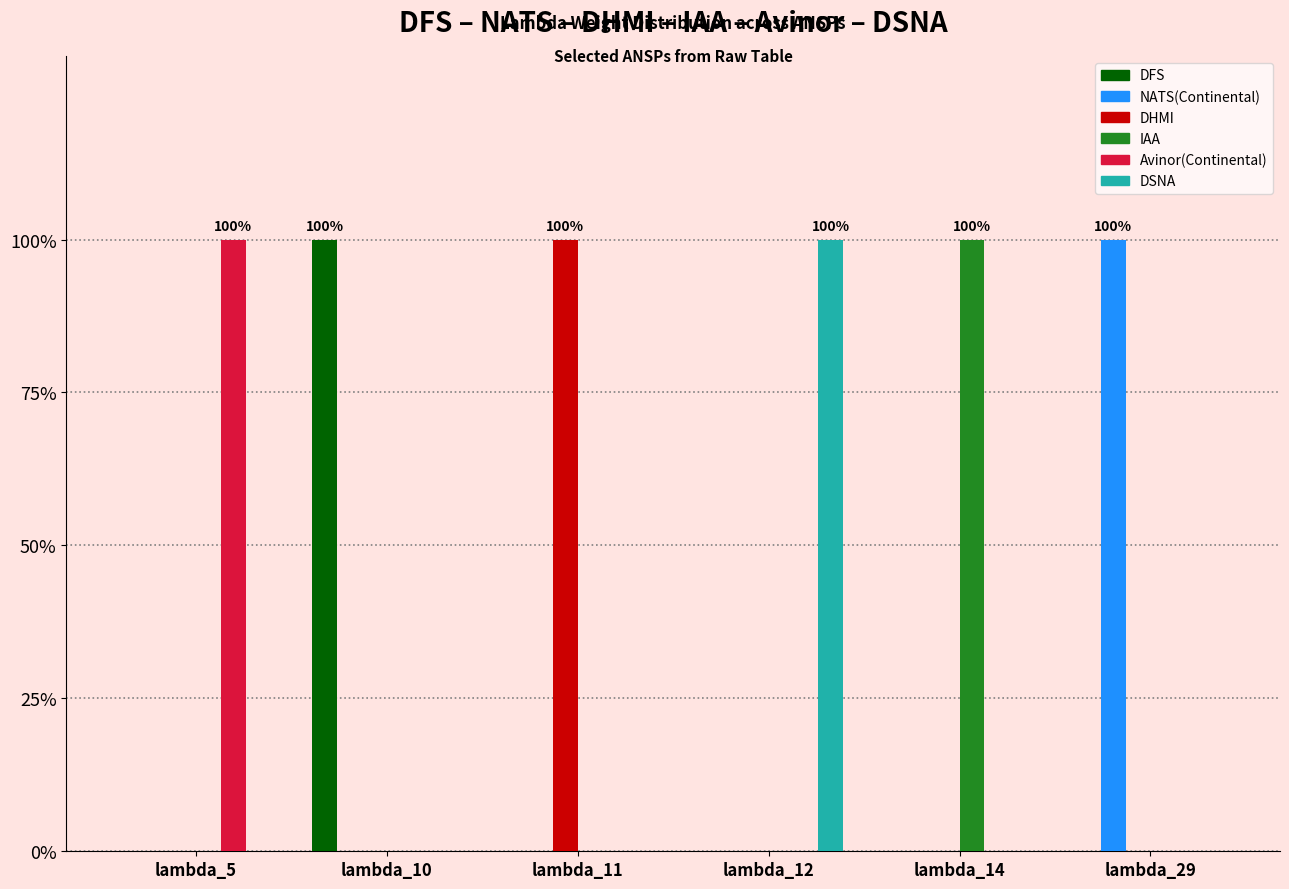

What is the highest value of the Avinor(Continental) series?

1